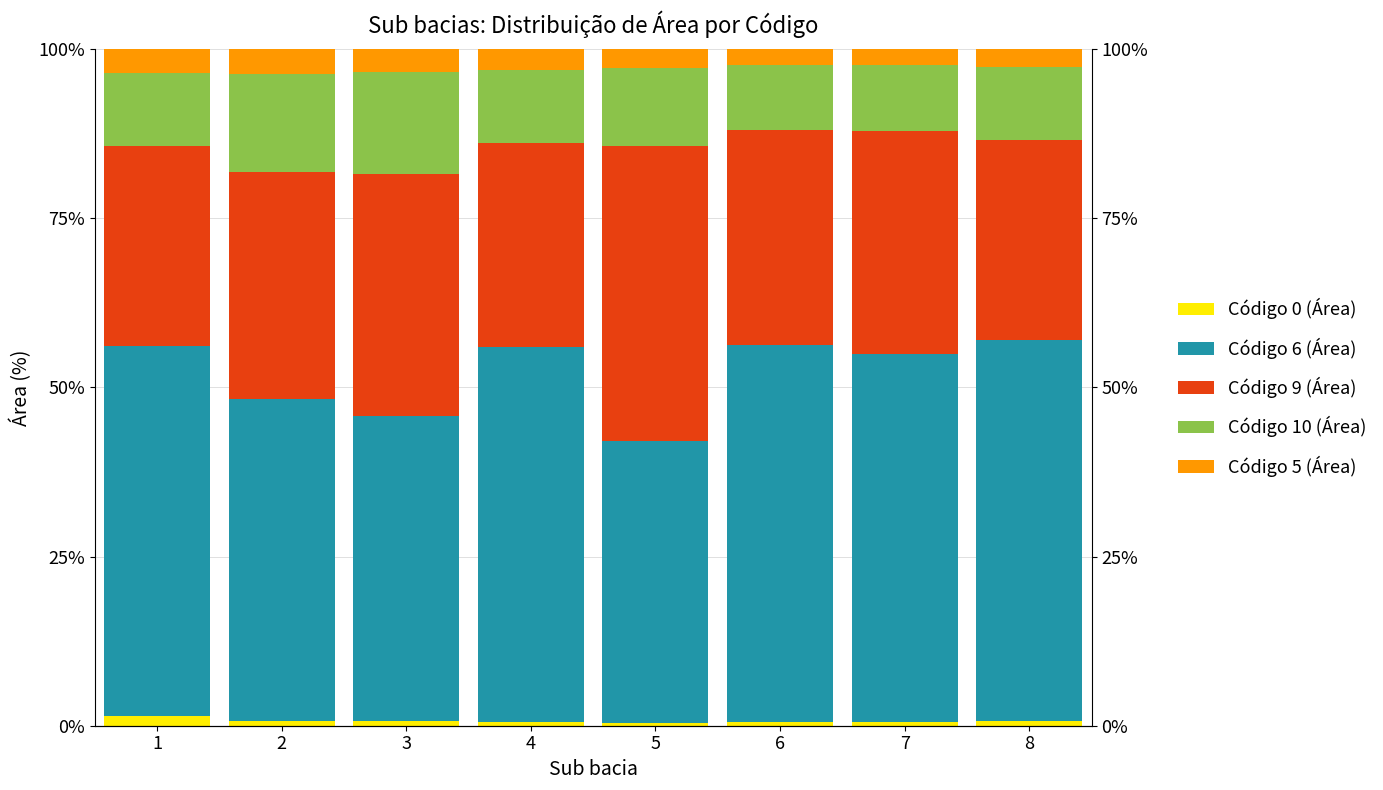

What is the total value across all series at 2?

100.0